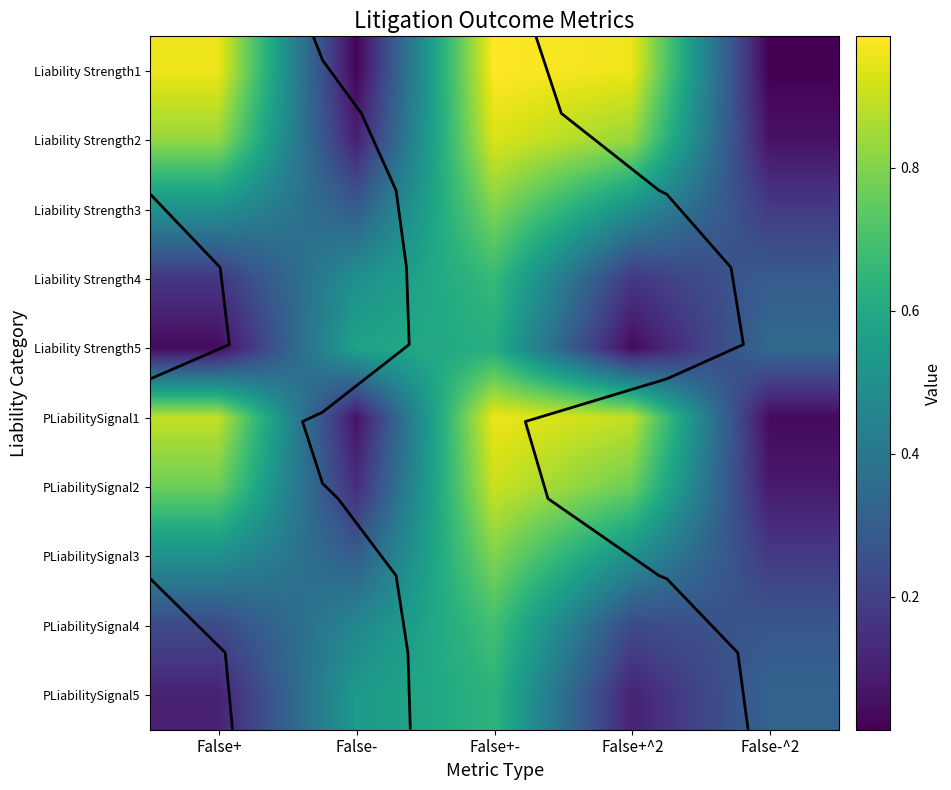

How many series are shown in this chart?

10